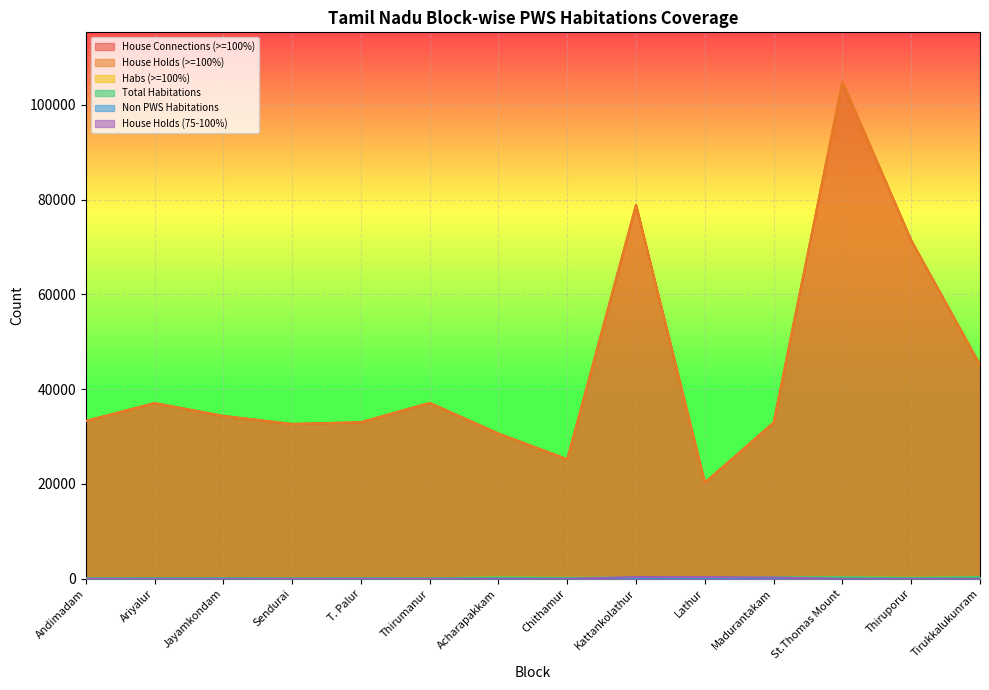

What is the sum of all Habs (>=100%) values?

2835